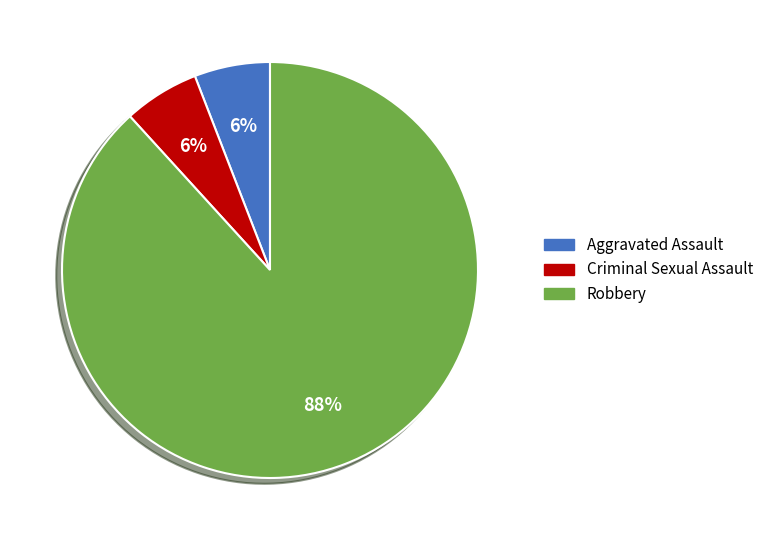

Combined, do Aggravated Assault and Robbery account for over 50%?

Yes